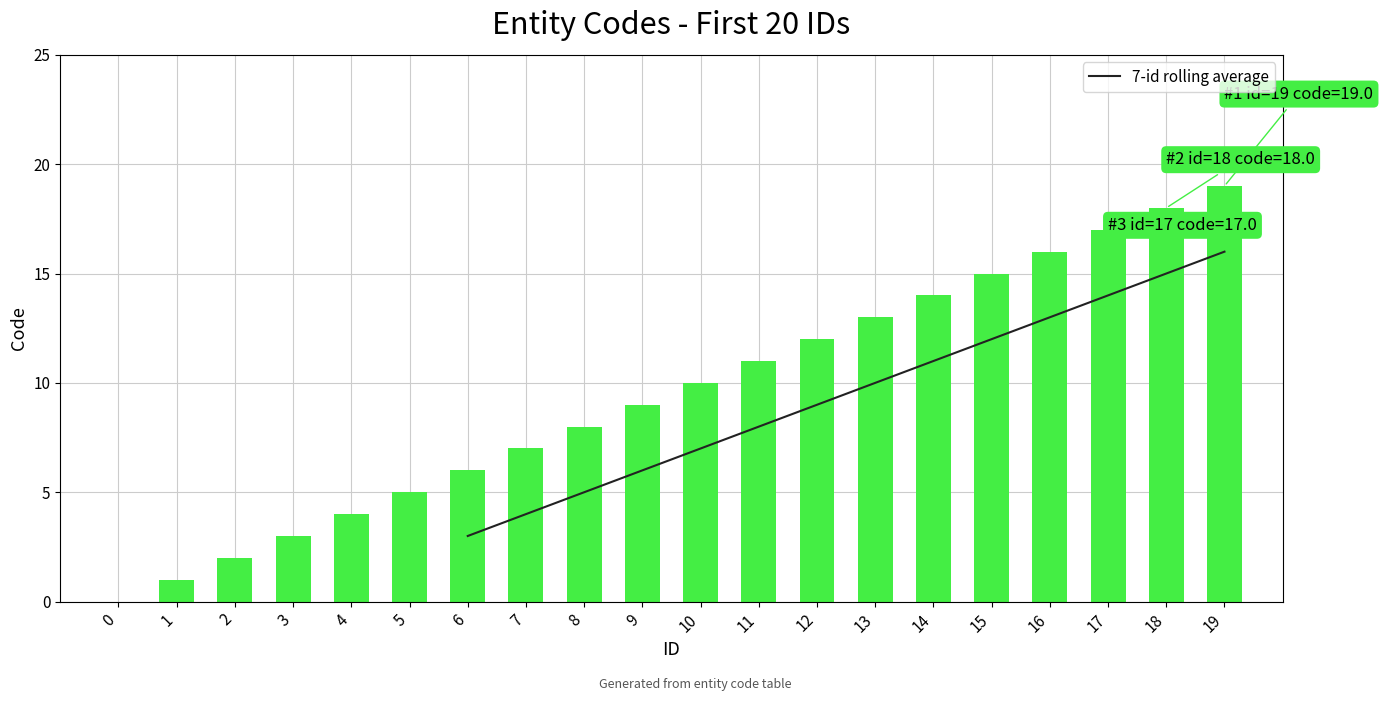

Is it true that the value at 18 is 15.0?

True